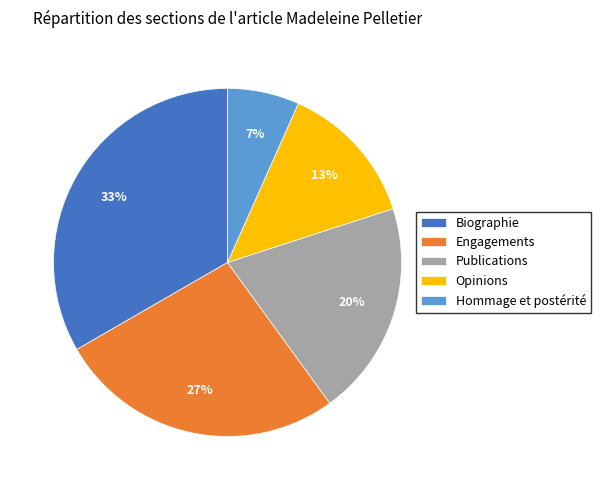

Do Engagements and Publications together represent more than half of the pie?

No